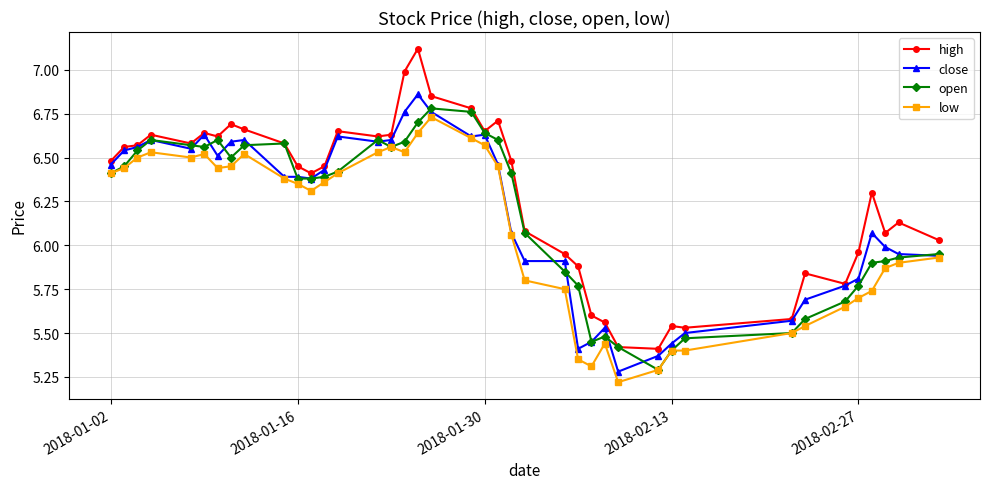

At how many categories does at least one series exceed 5?

40